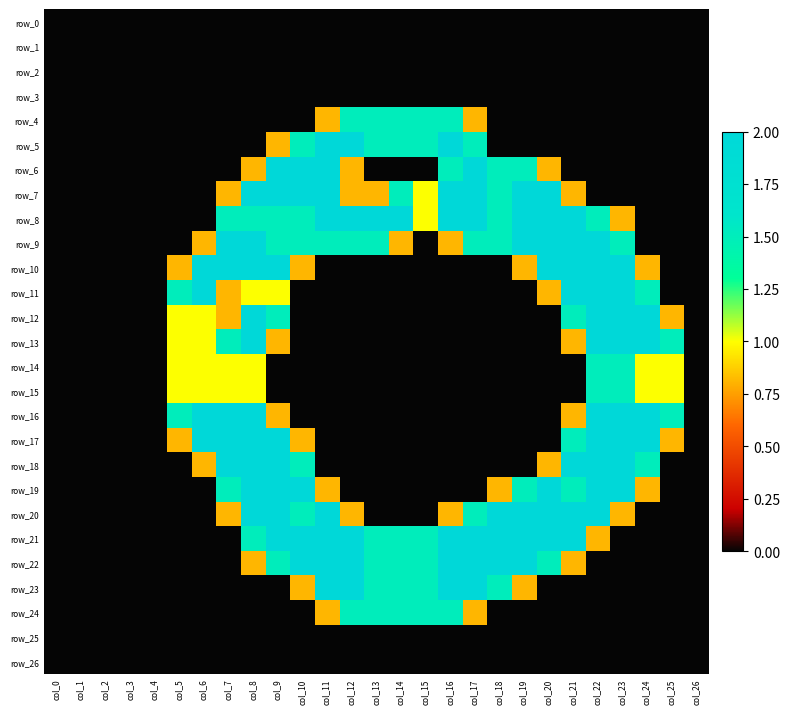

Is the value of row_26 at col_21 greater than the value of row_6 at col_3?

No